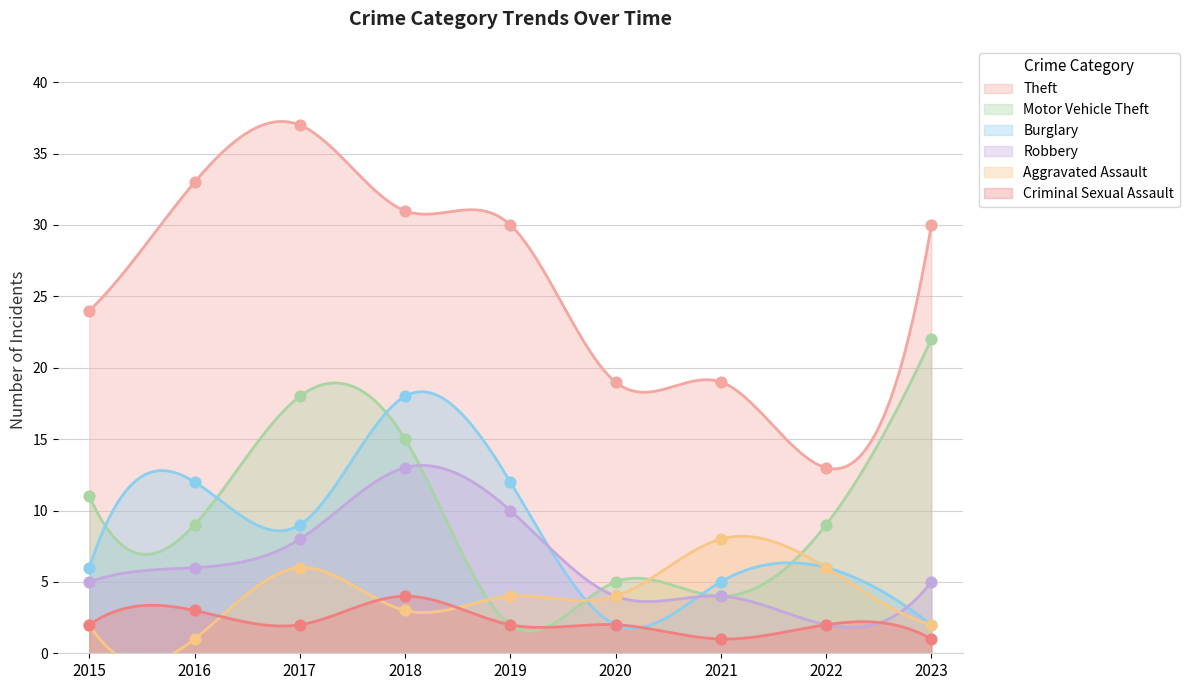

Which series has the largest total across all categories?

Theft